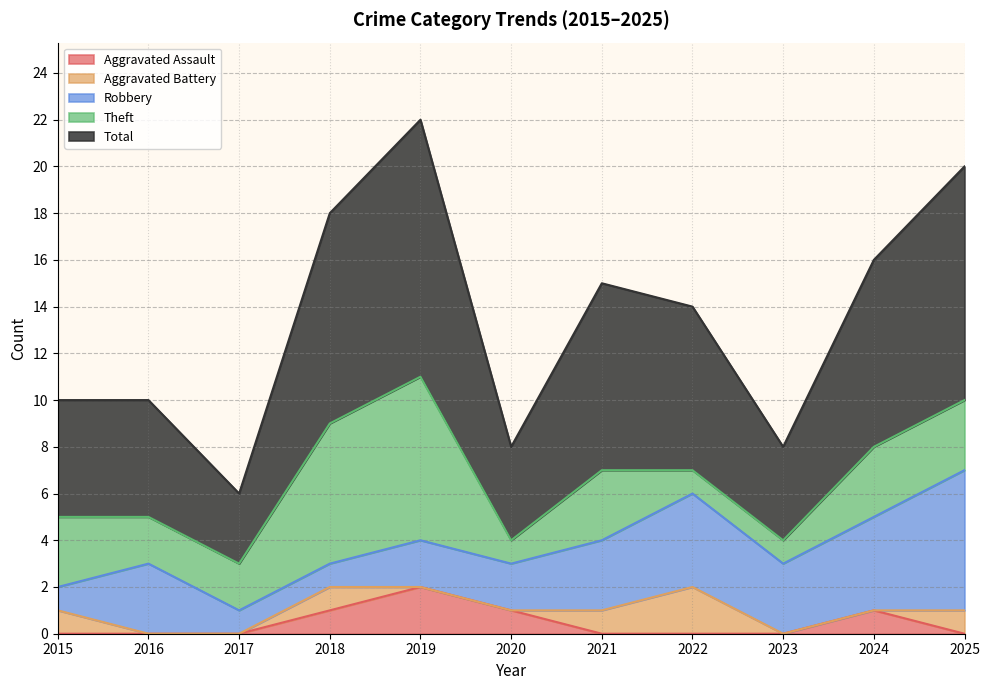

What is the maximum value for Aggravated Battery?

2